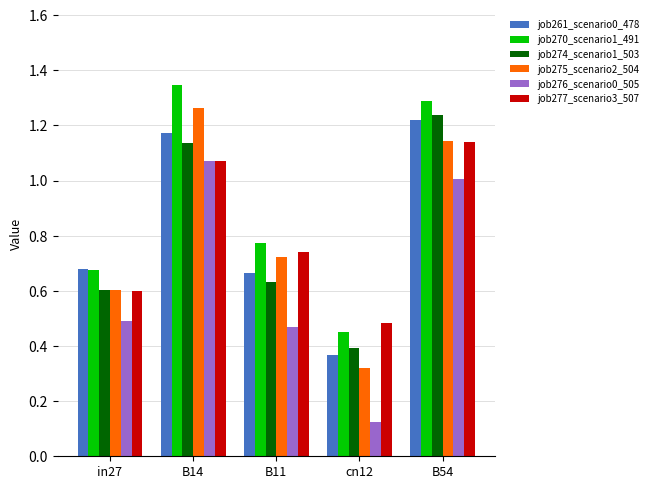

Which series has the widest spread of values?

job276_scenario0_505